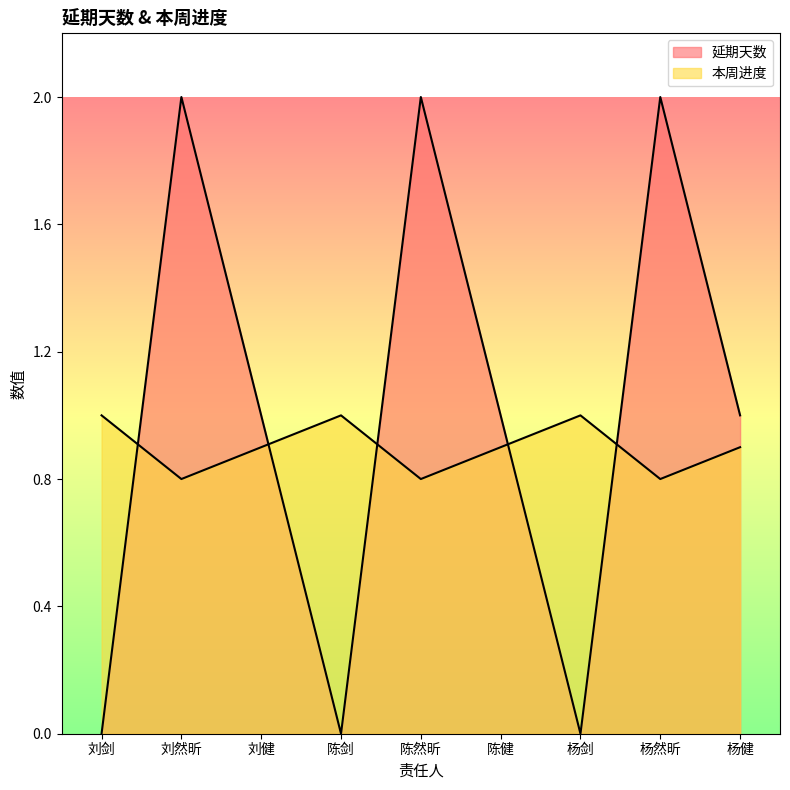

Which series ends up on top after the final intersection of 延期天数 and 本周进度?

延期天数